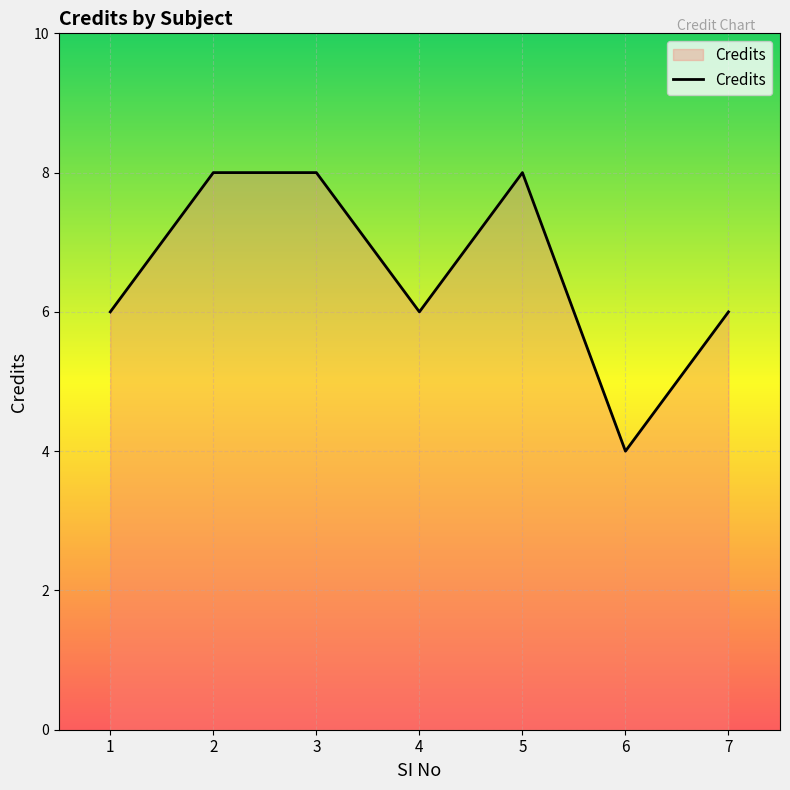

What is the difference between the maximum and minimum values?

4